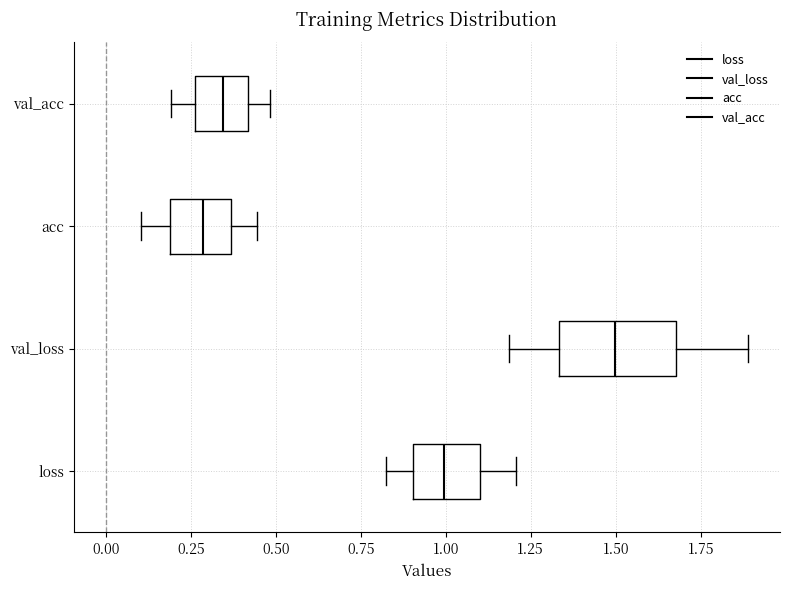

Which box's median line is the furthest to the right?

val_loss